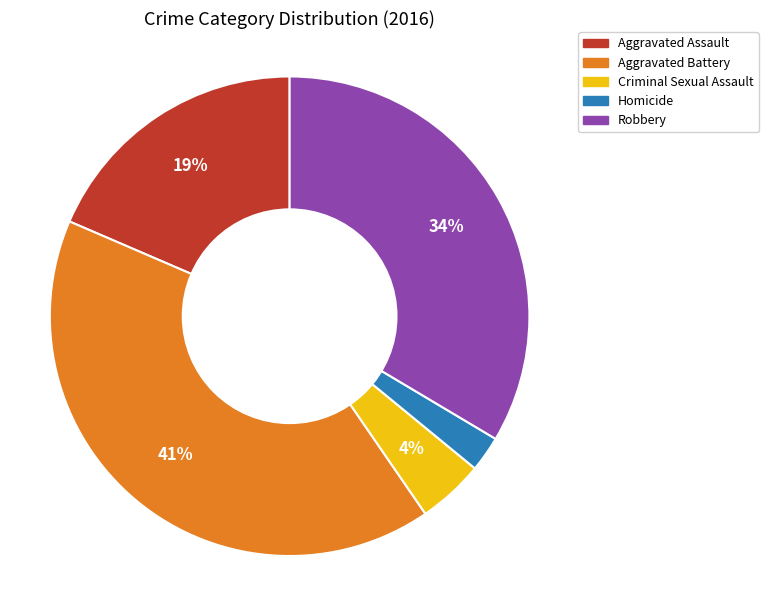

Count the number of slices in the pie.

5